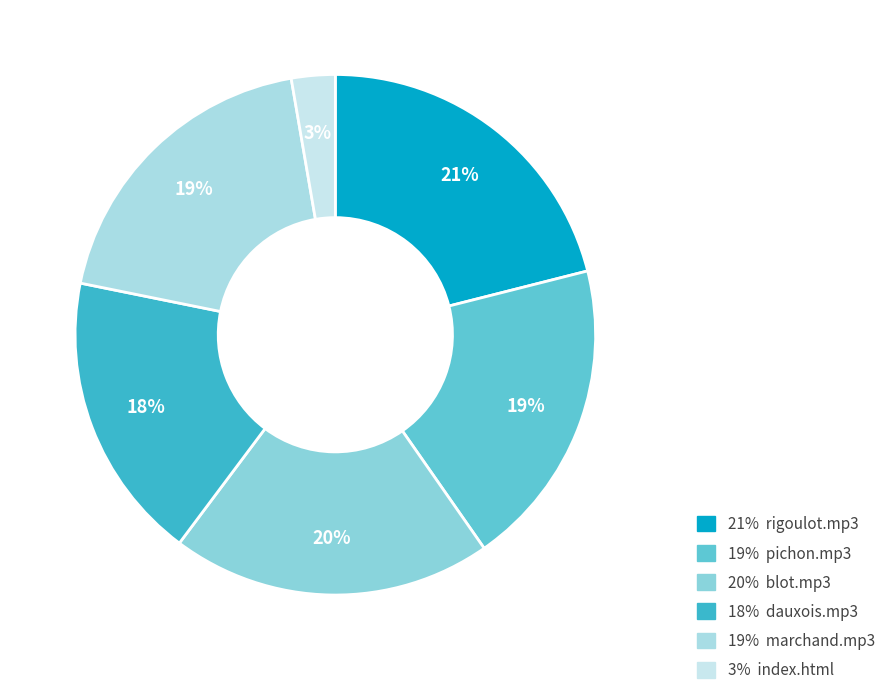

Is there any slice that represents more than half of the pie?

No